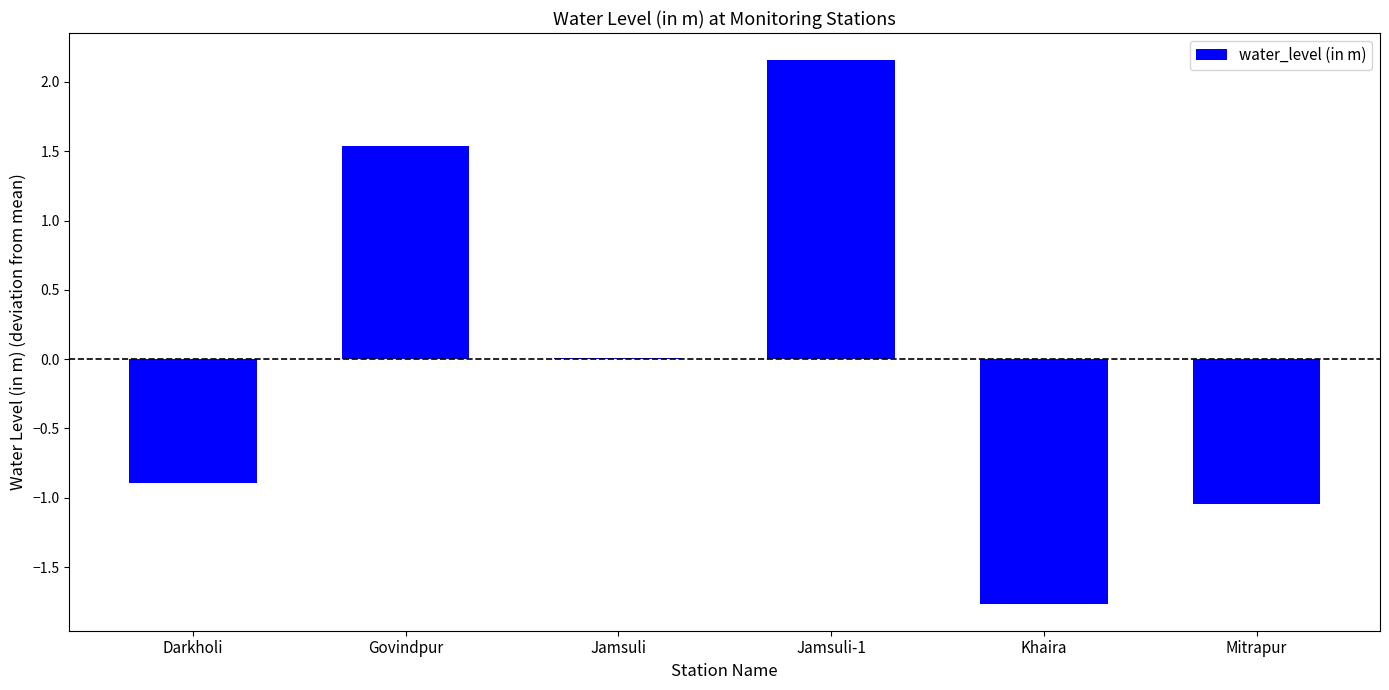

What is the sum of the values at Darkholi and Govindpur?

0.6